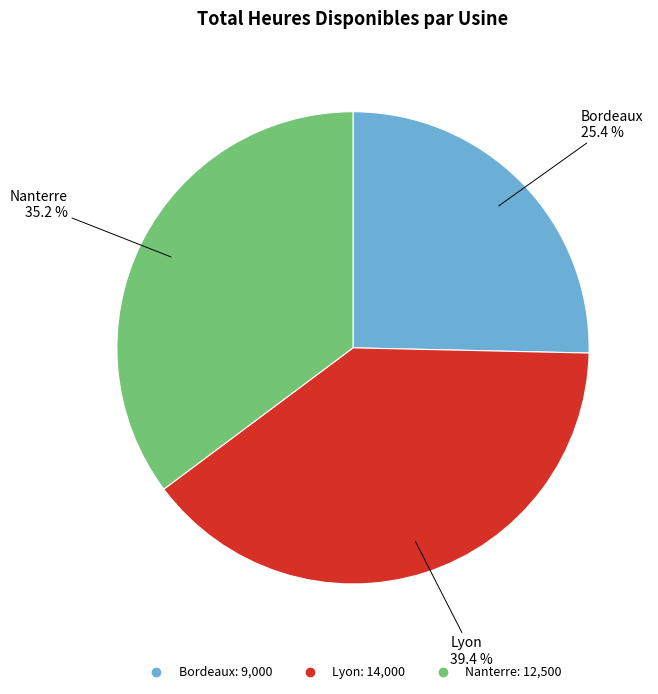

Rank the categories by value from highest to lowest.

Lyon, Nanterre, Bordeaux